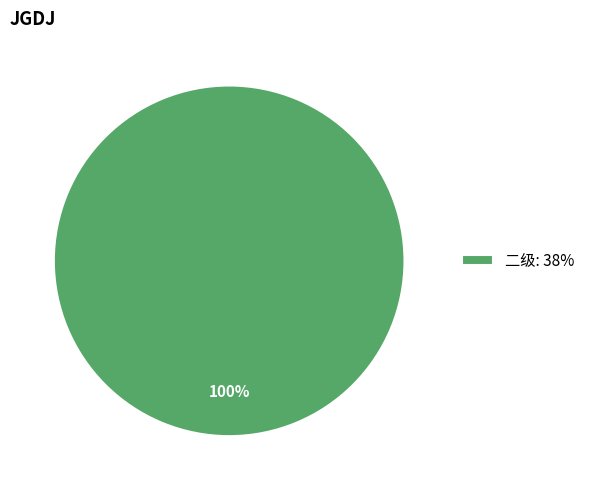

What percentage is the 二级: 38% slice, to the nearest percent?

100%